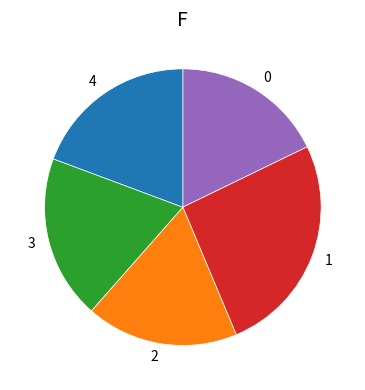

Is there a majority slice in this chart?

No